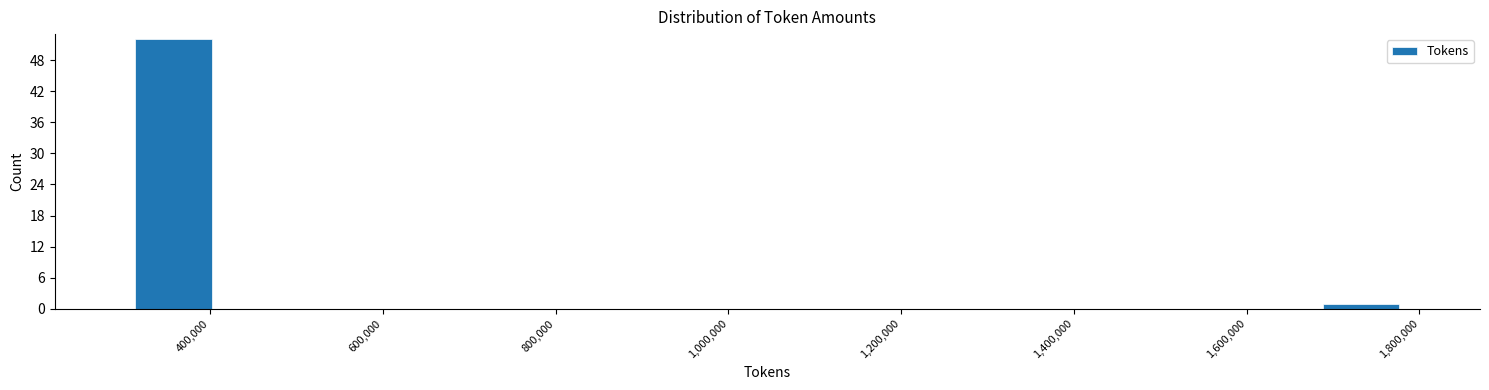

Over which range of the x-axis is the bar tallest?

300000 to 400000